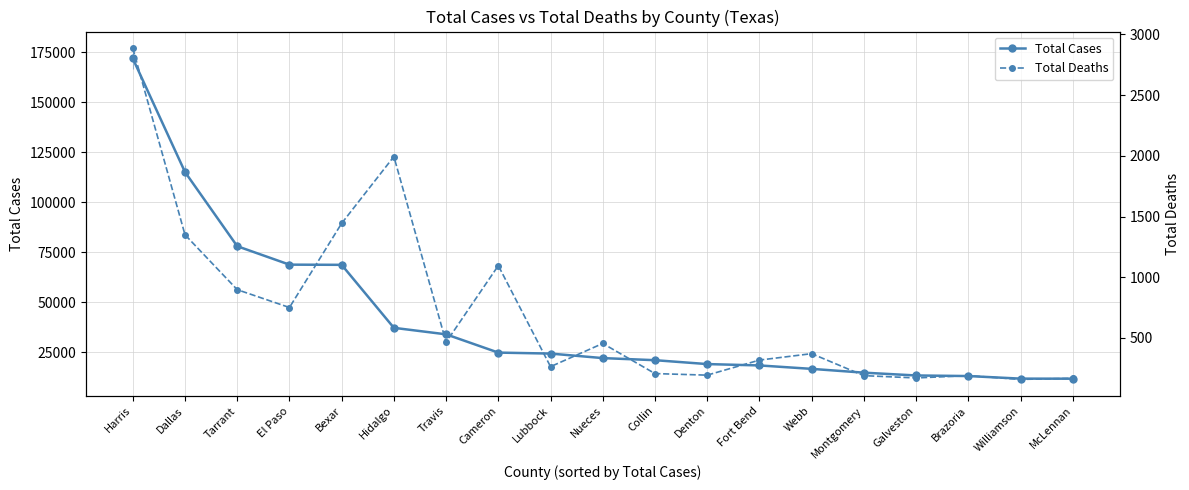

What is the label of the 13th point from the right?

Travis